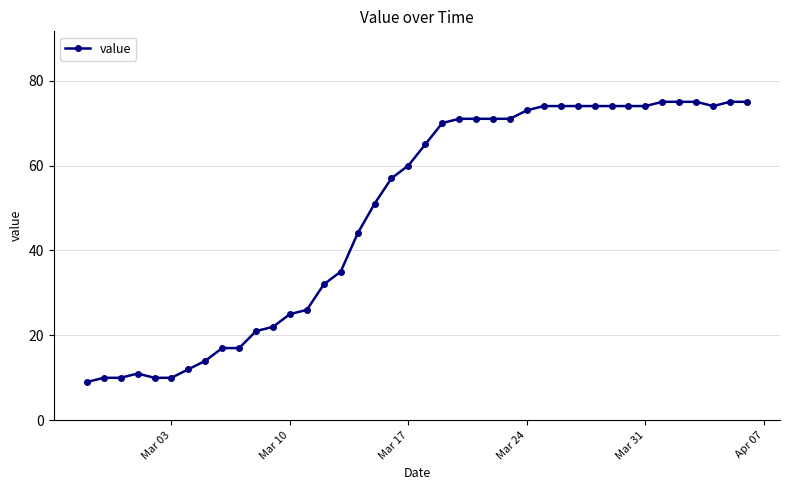

What is the minimum value shown in the chart?

9